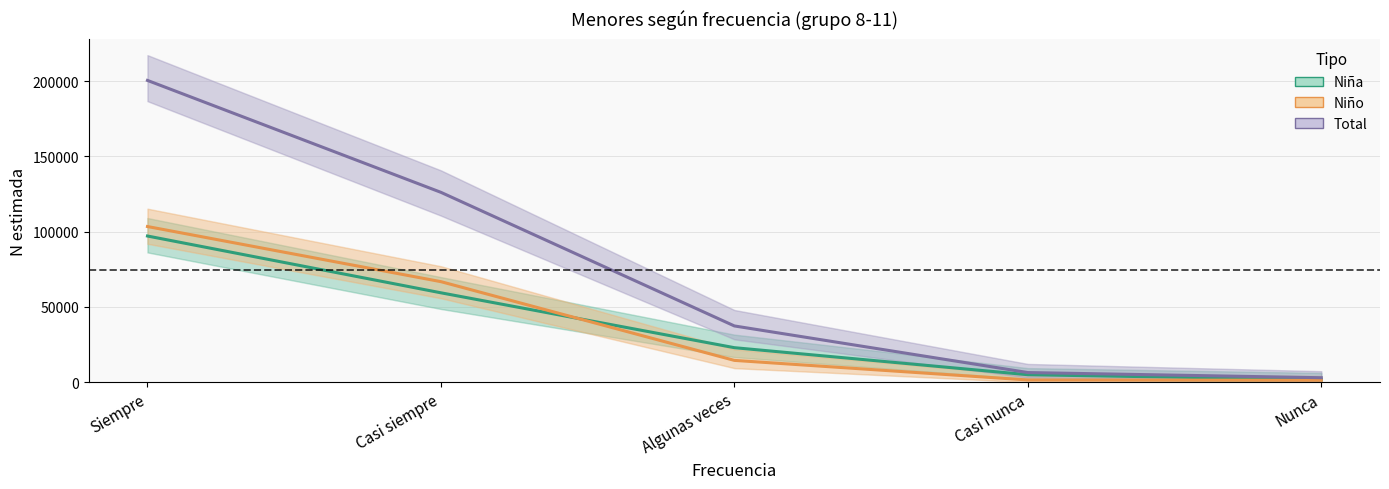

Which series has the largest range (max minus min)?

Total (Estimada)